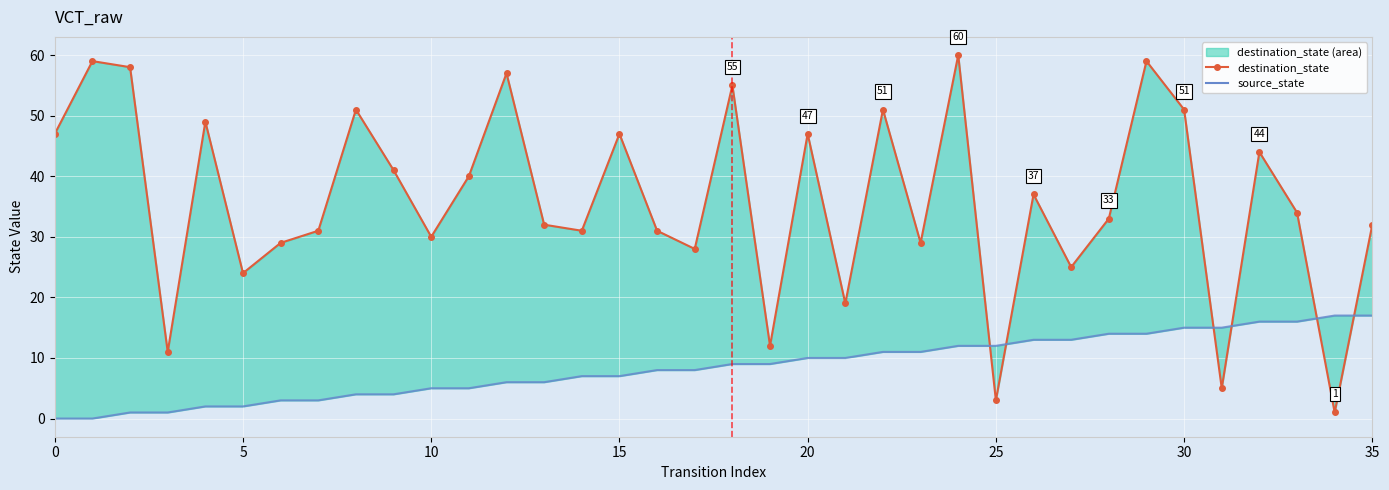

What value does the destination_state line series have at 26, to the nearest 5?

35